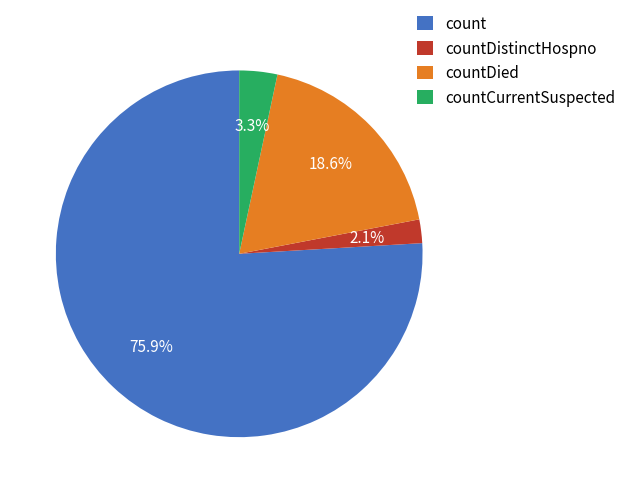

Rank the categories by value from lowest to highest.

countDistinctHospno, countCurrentSuspected, countDied, count